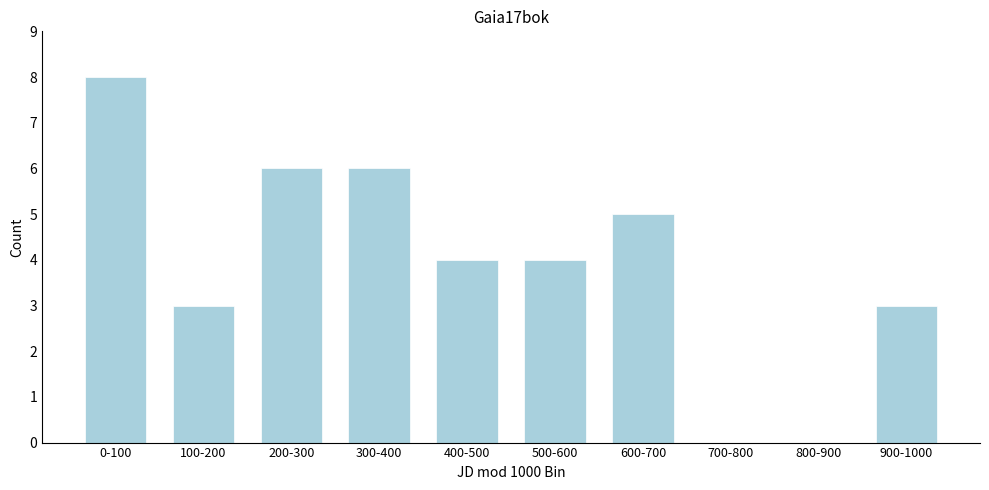

Reading right to left, transcribe all the data shown in this chart.

900-1000=3	800-900=0	700-800=0	600-700=5	500-600=4	400-500=4	300-400=6	200-300=6	100-200=3	0-100=8